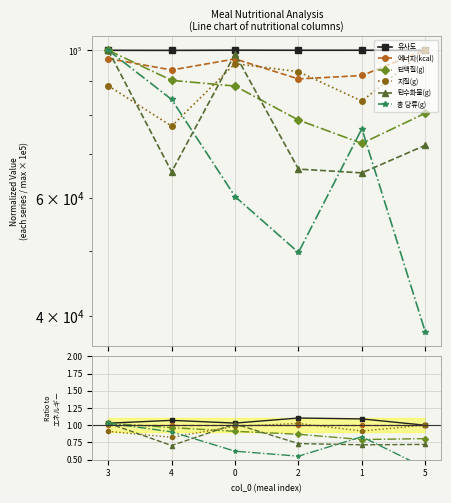

What is the difference between the maximum and minimum values in the 지질(g) series?

0.2